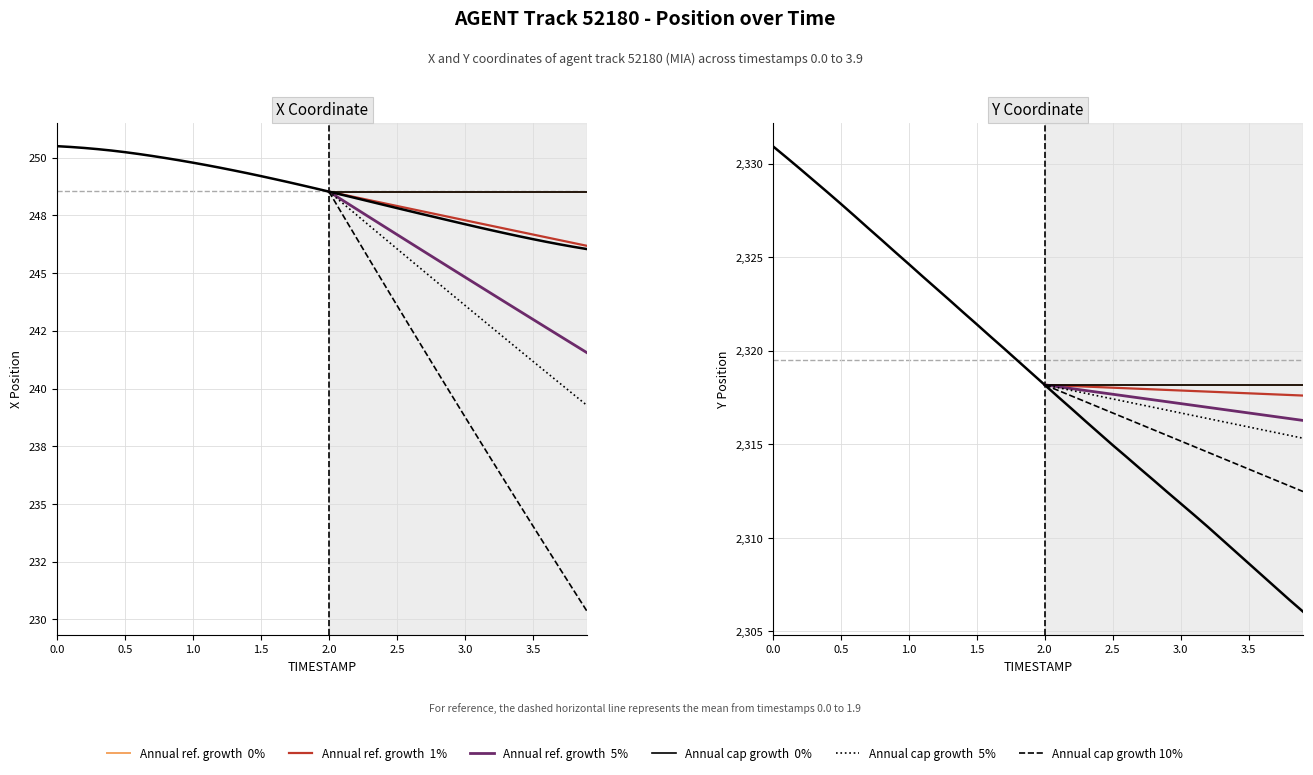

Which category has the lowest value in the Y series?

3.9